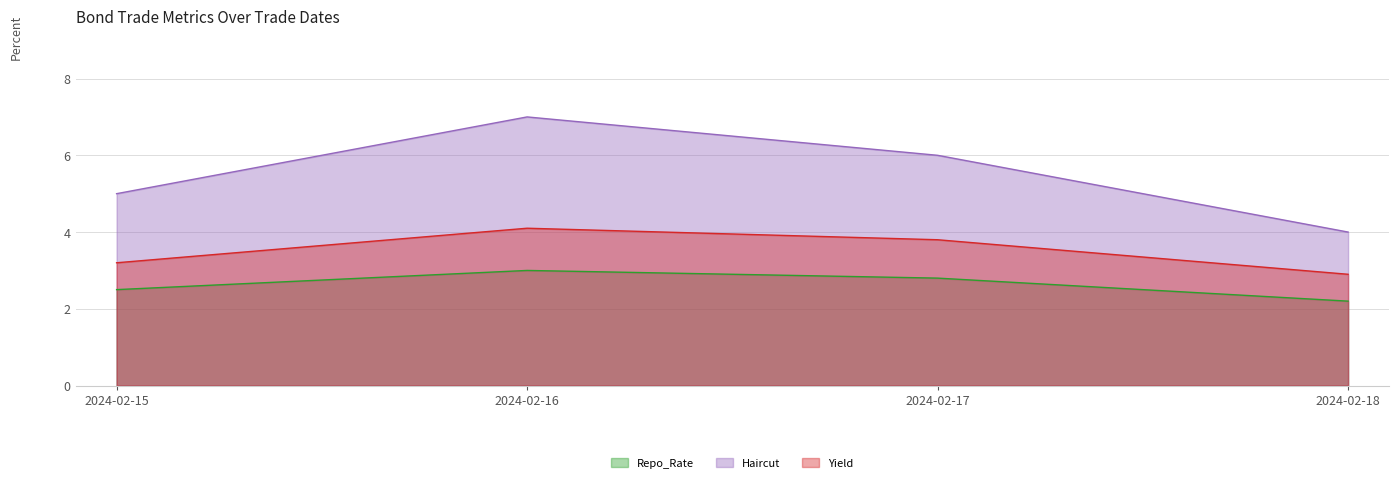

Which series has the largest range (max minus min)?

Haircut